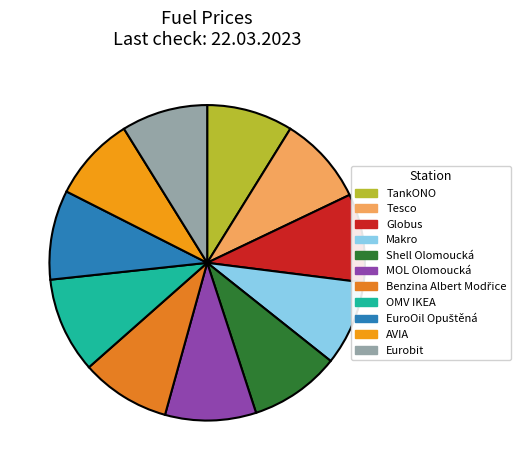

Which has a higher value, Tesco or TankONO?

Tesco